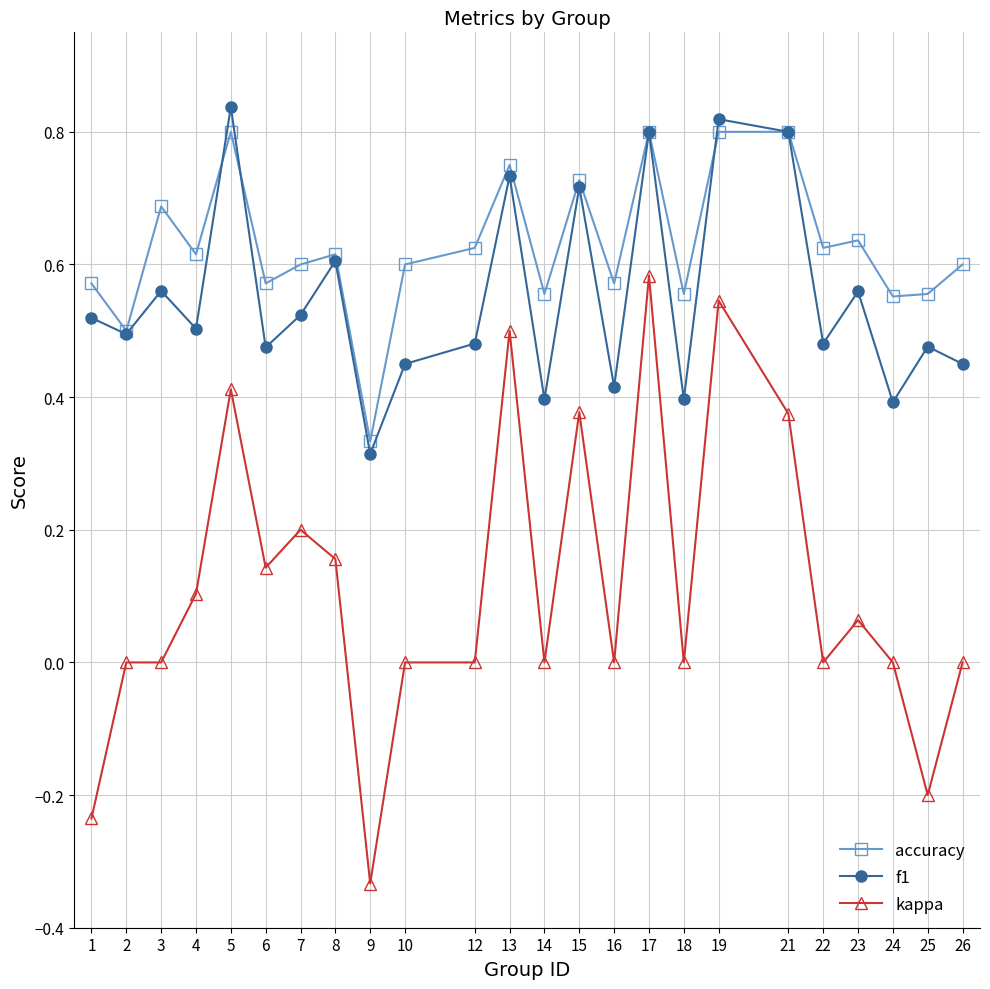

Which category has the lowest value in the kappa series?

9